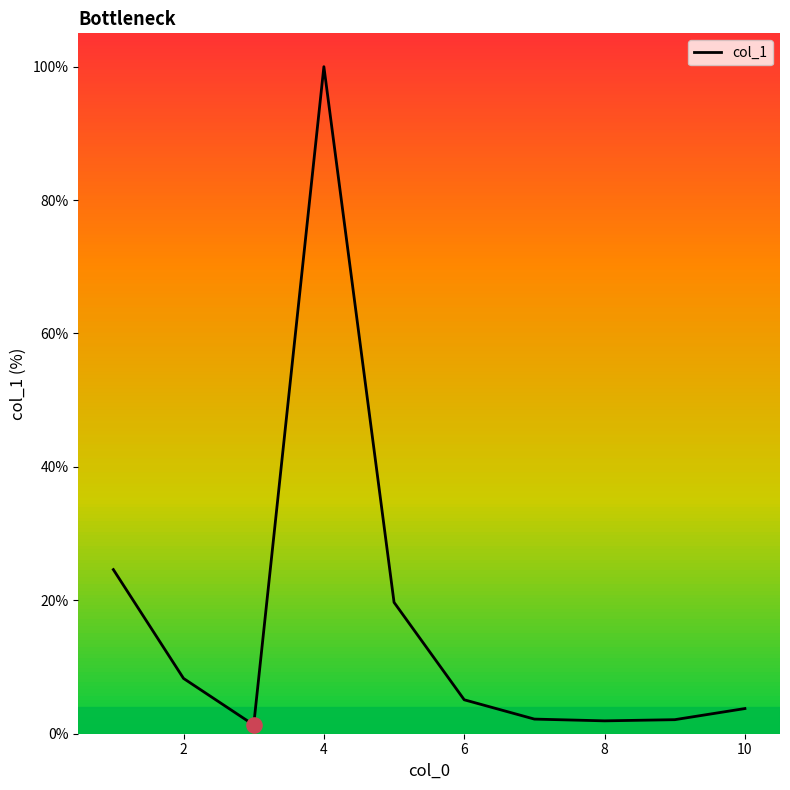

What is the difference between the maximum and minimum values?

98.7